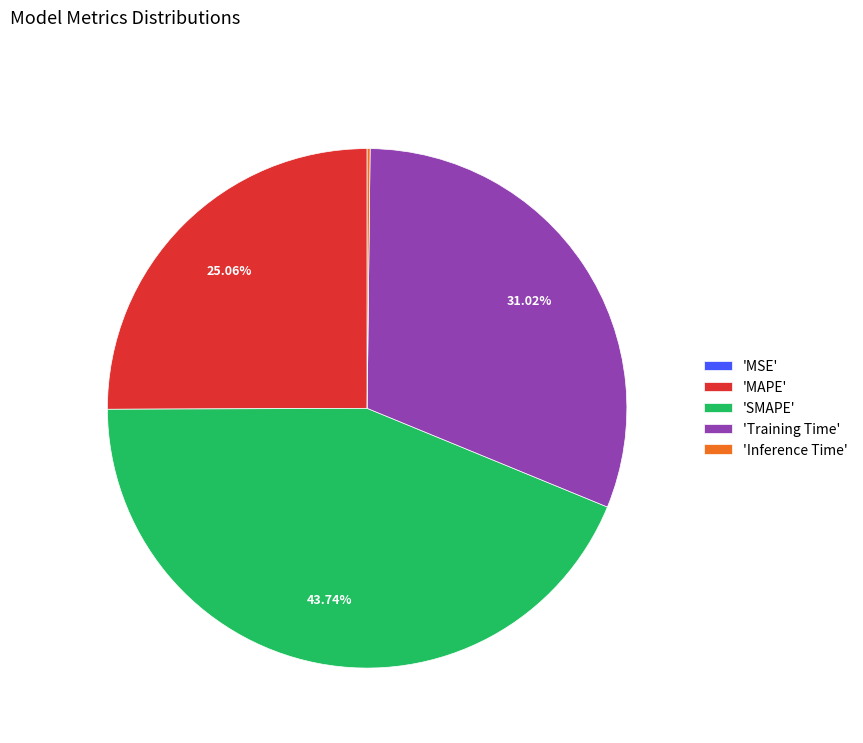

To the nearest percent, what is the difference between the largest and smallest slice percentages?

44%